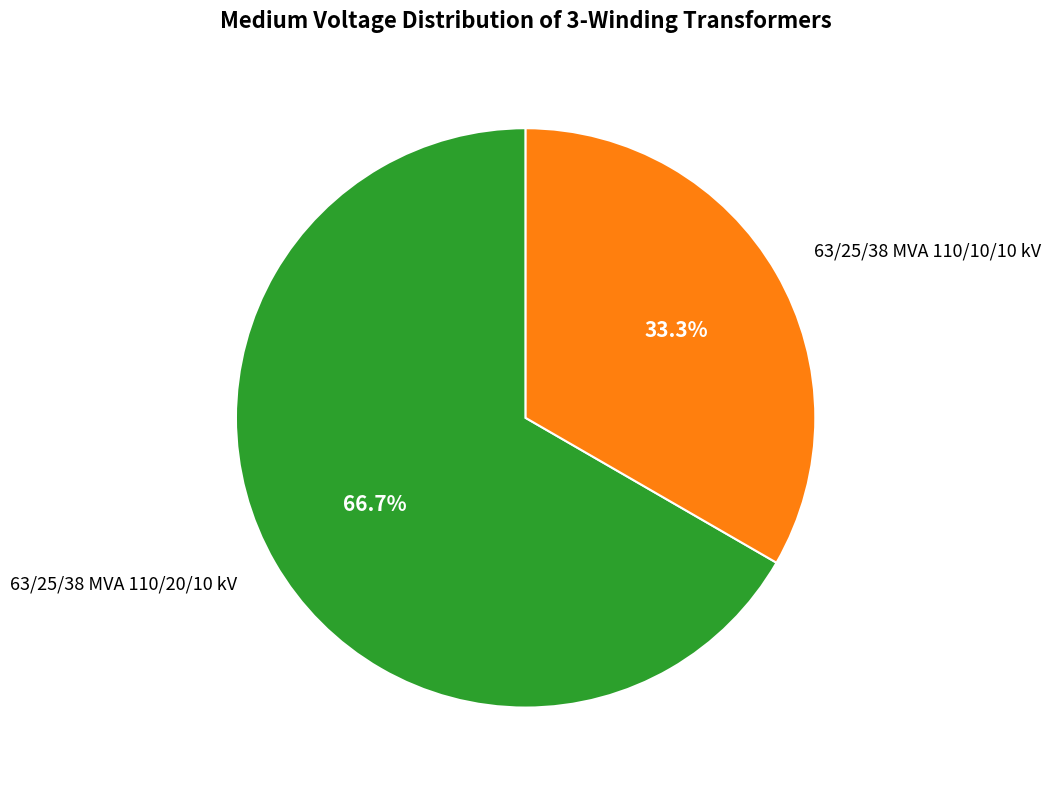

The 63/25/38 MVA 110/10/10 kV slice represents 33% of the pie. True or false?

True